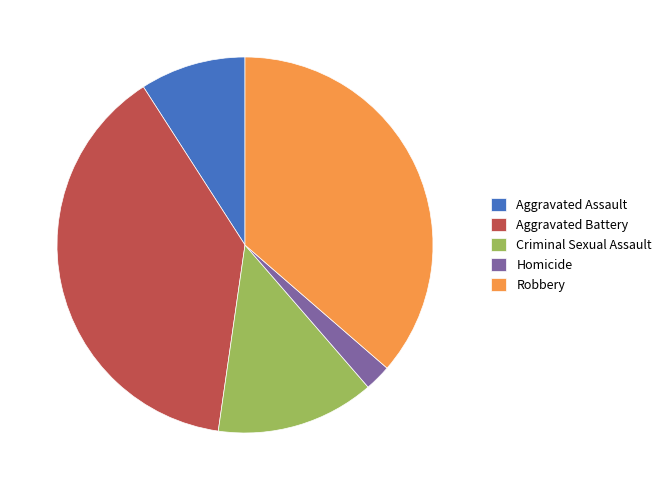

Is Criminal Sexual Assault the majority of the pie?

No